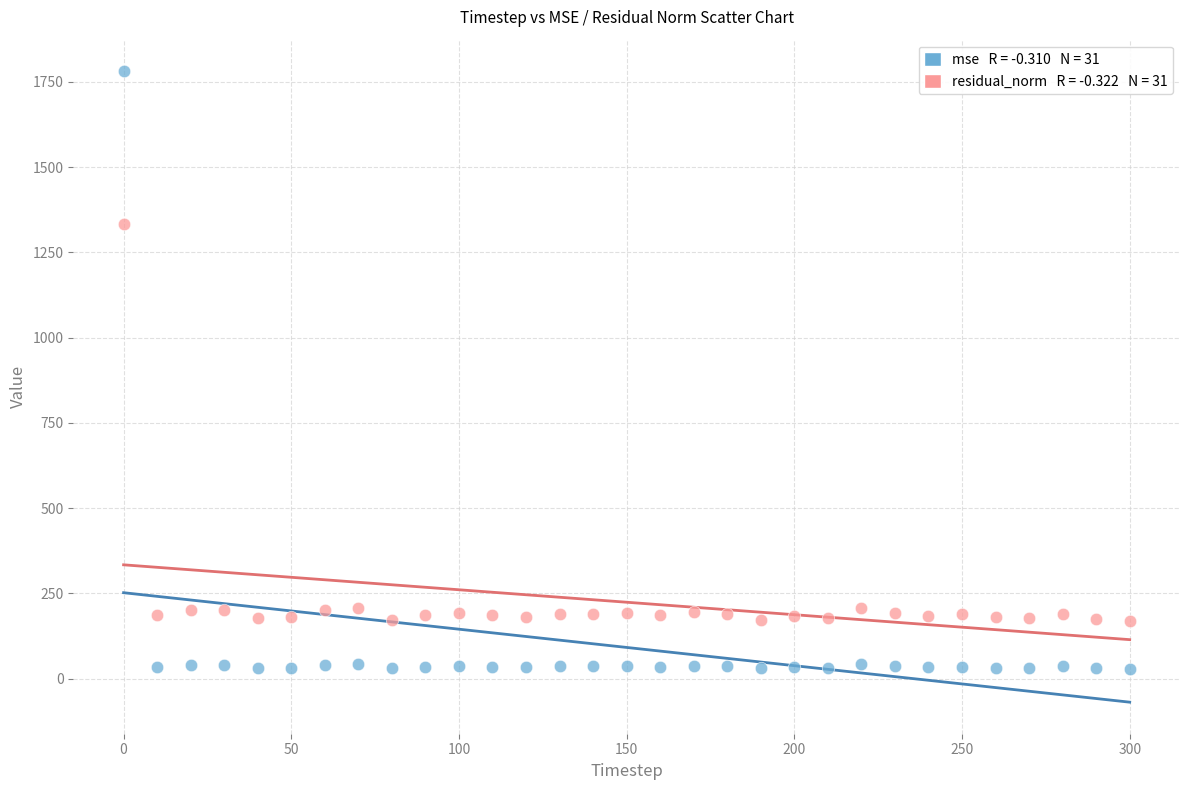

Across all series, what Y value is closest to 904?

1334.7